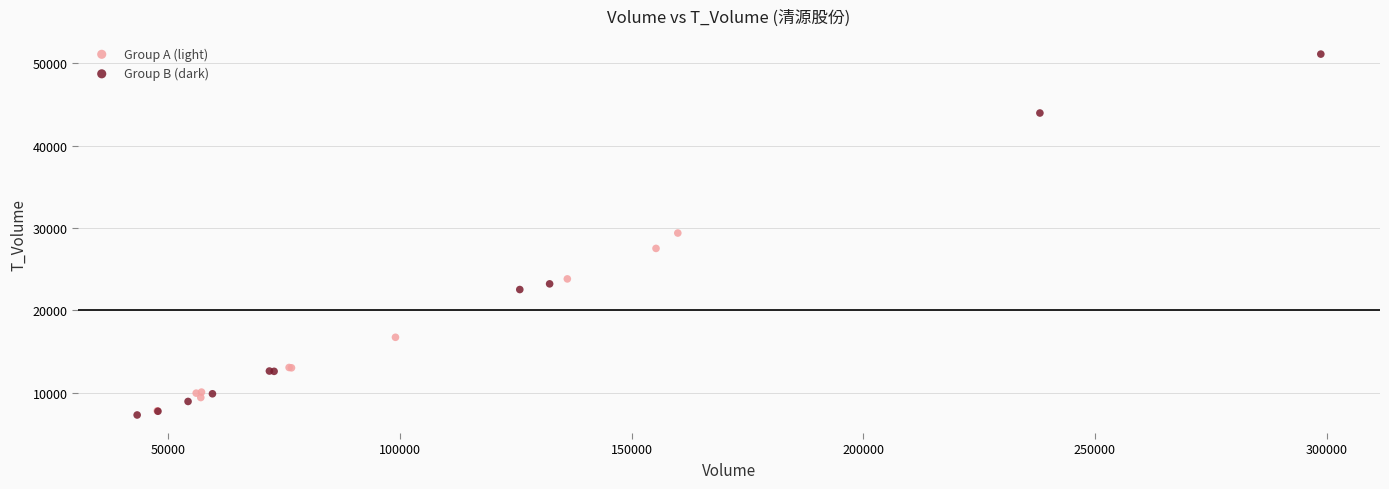

Which series has the largest Y range (max minus min)?

Group B (dark)